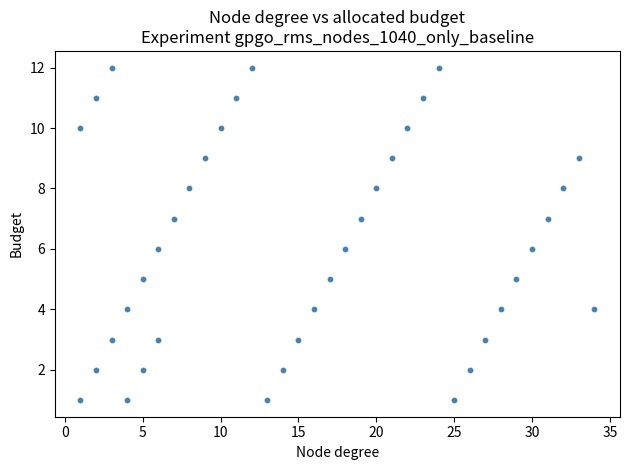

What is the range of X values (max minus min)?

33